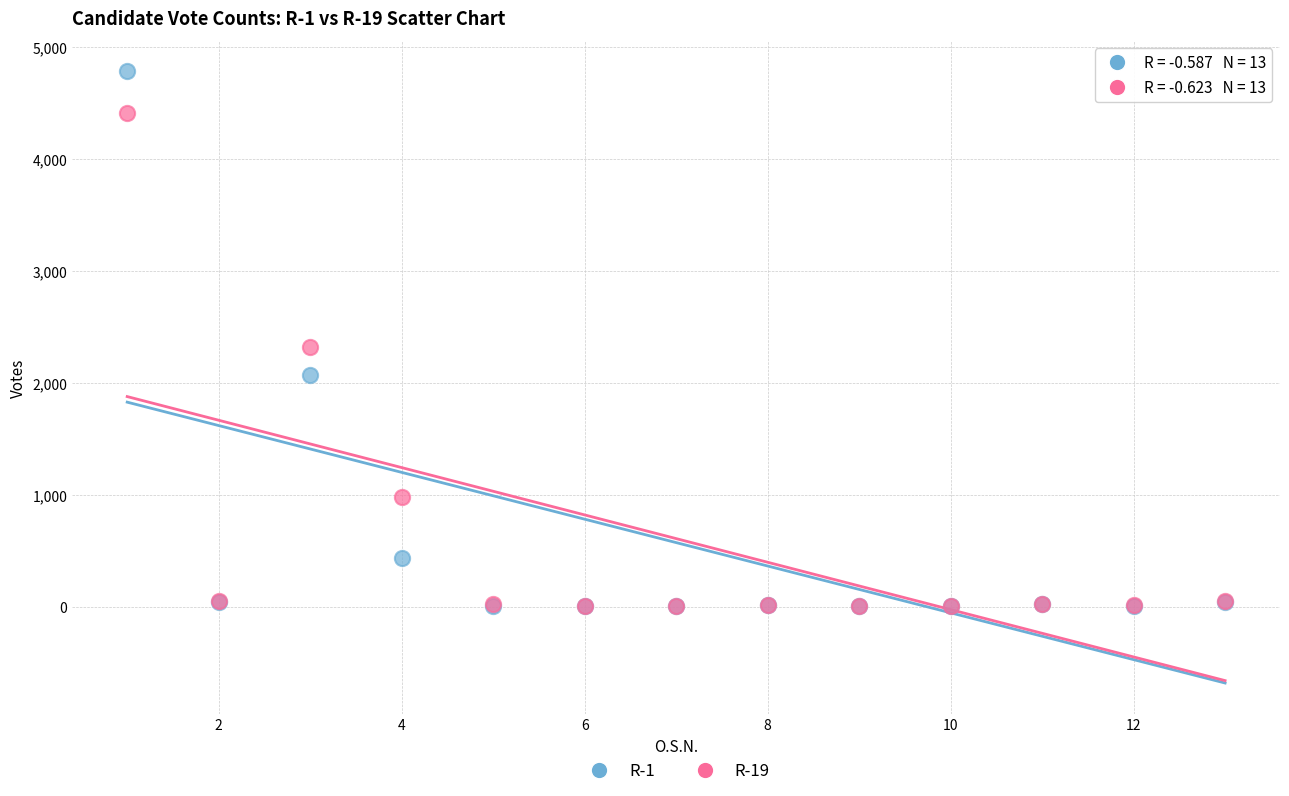

Across all series, what Y value is closest to 2391?

2323